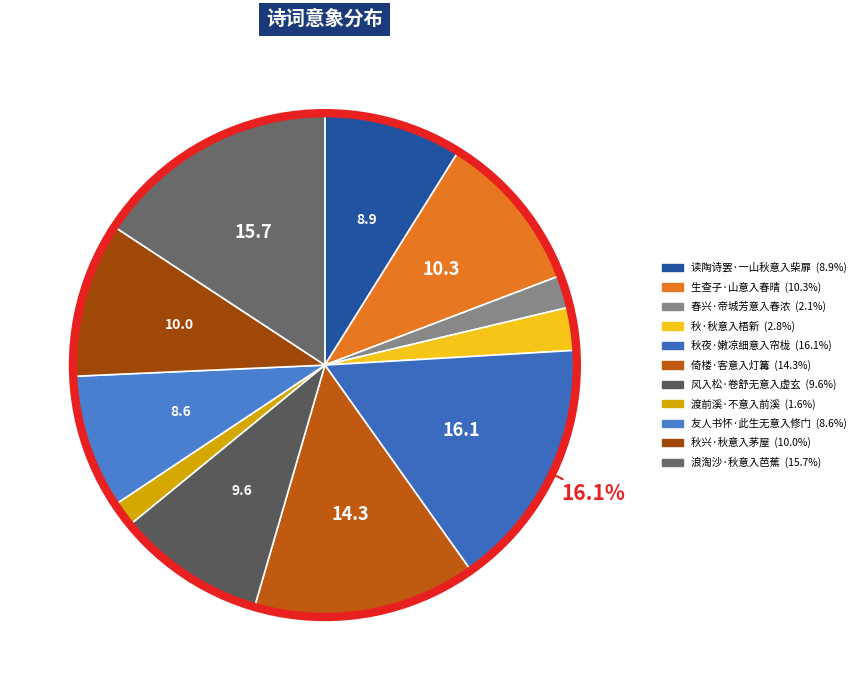

Does 秋·秋意入梧新 represent more than half of the total?

No